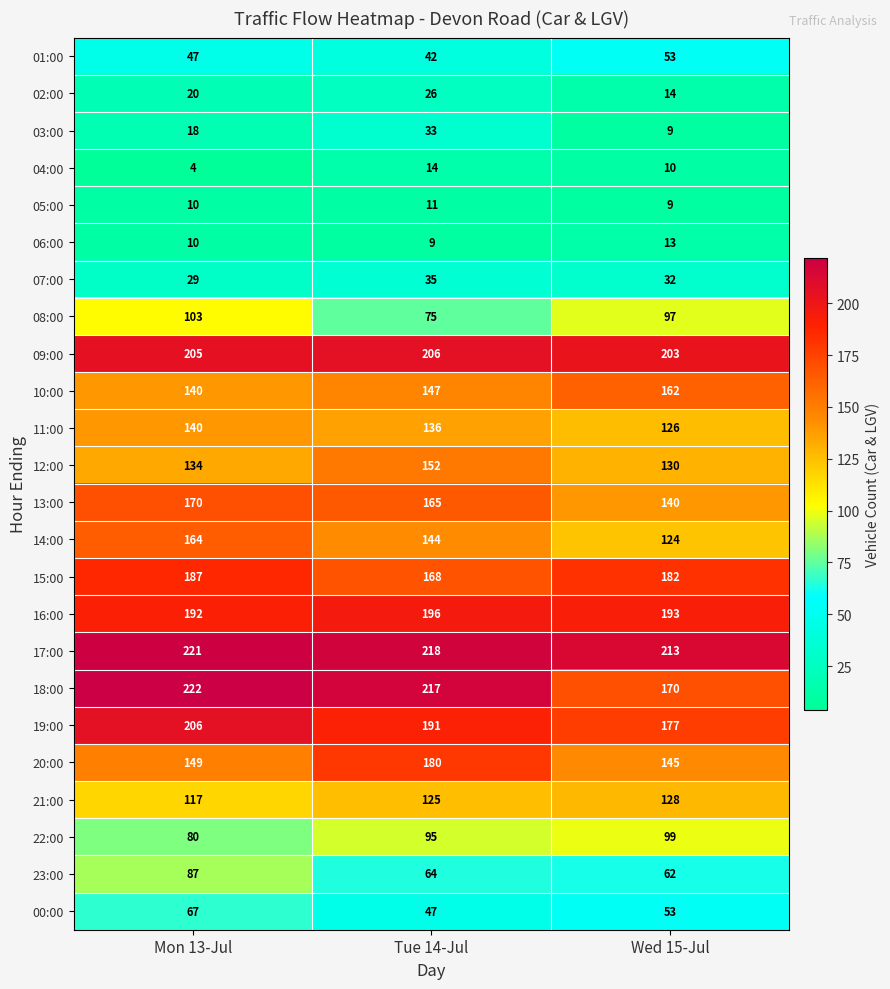

Count the number of data series in this chart.

24